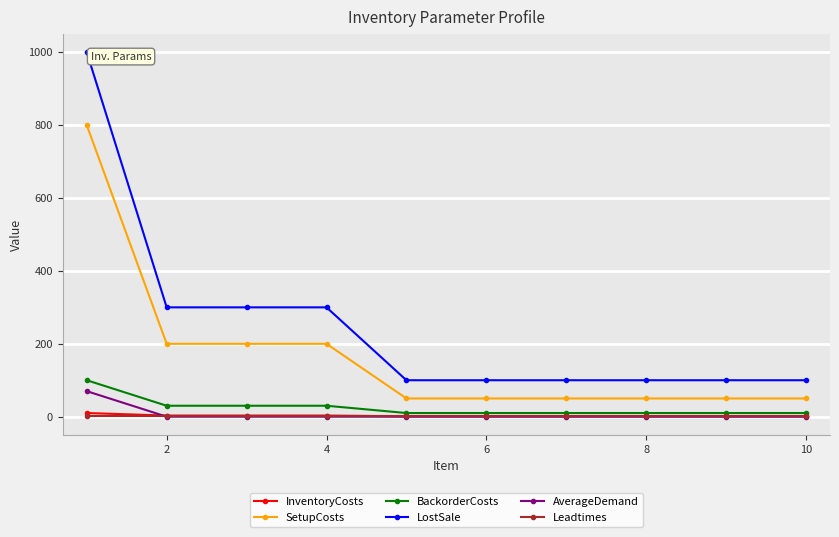

Which series has the widest spread of values?

LostSale